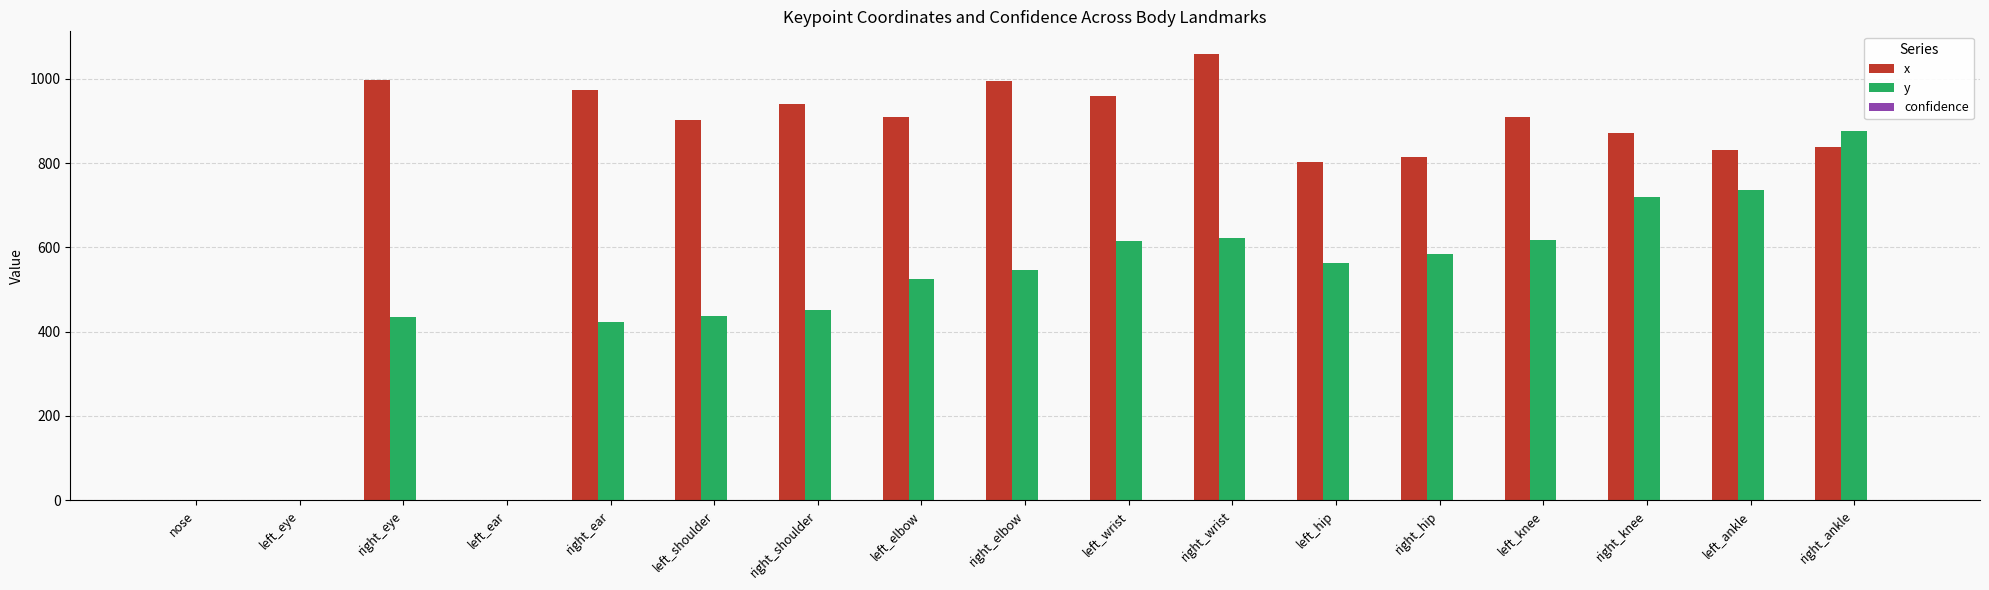

Which series has the largest total across all categories?

x